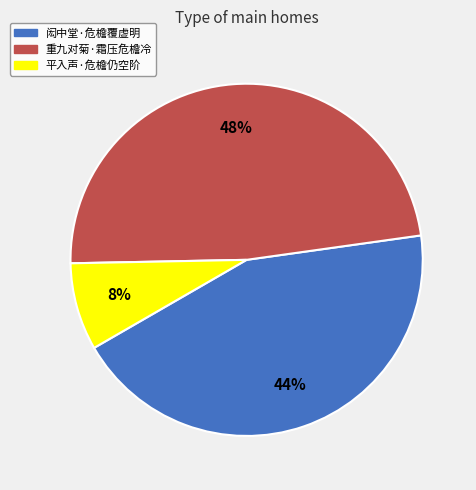

To the nearest percent, what percentage of the pie is 平入声·危檐仍空阶?

8%